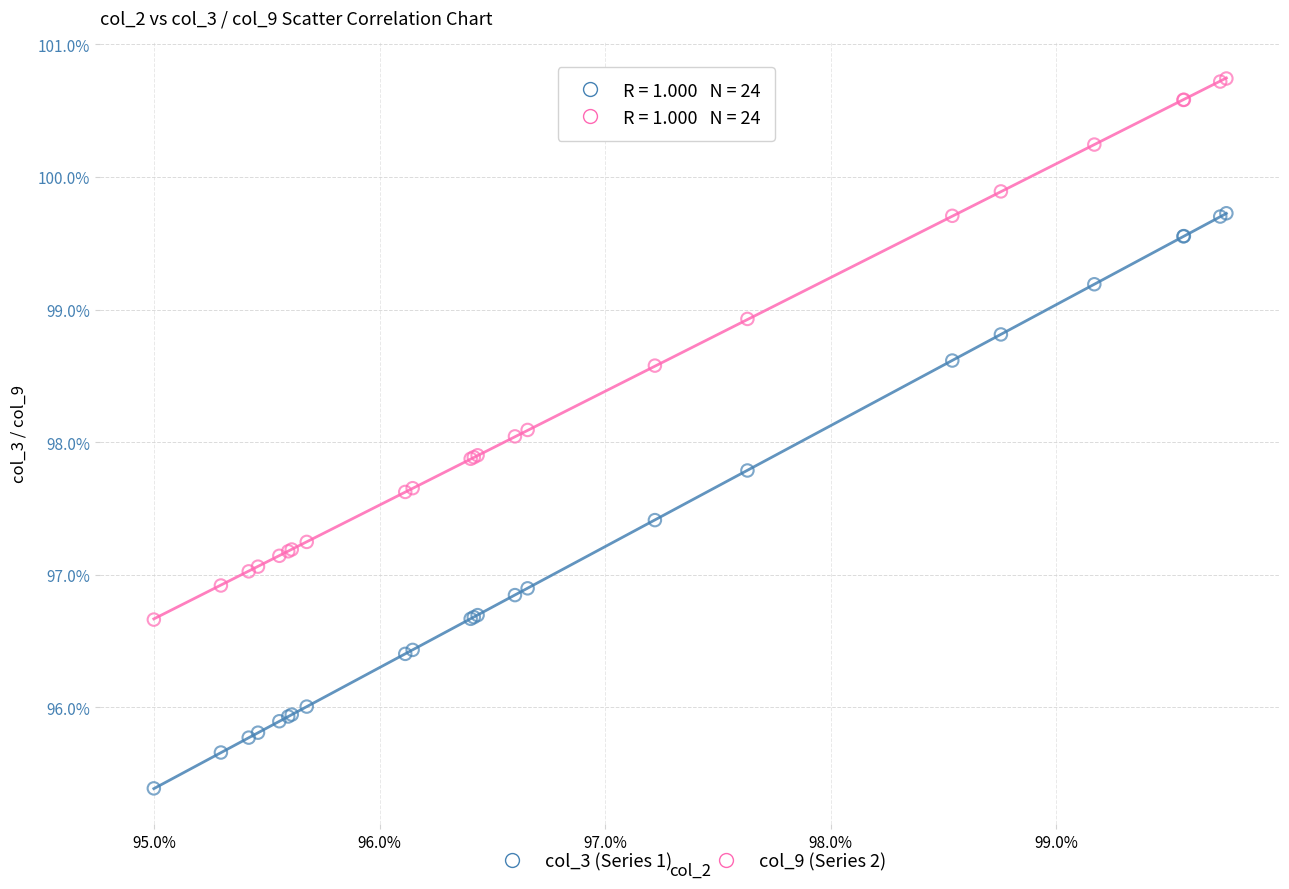

Which series reaches the minimum Y coordinate?

col_3 (Series 1)